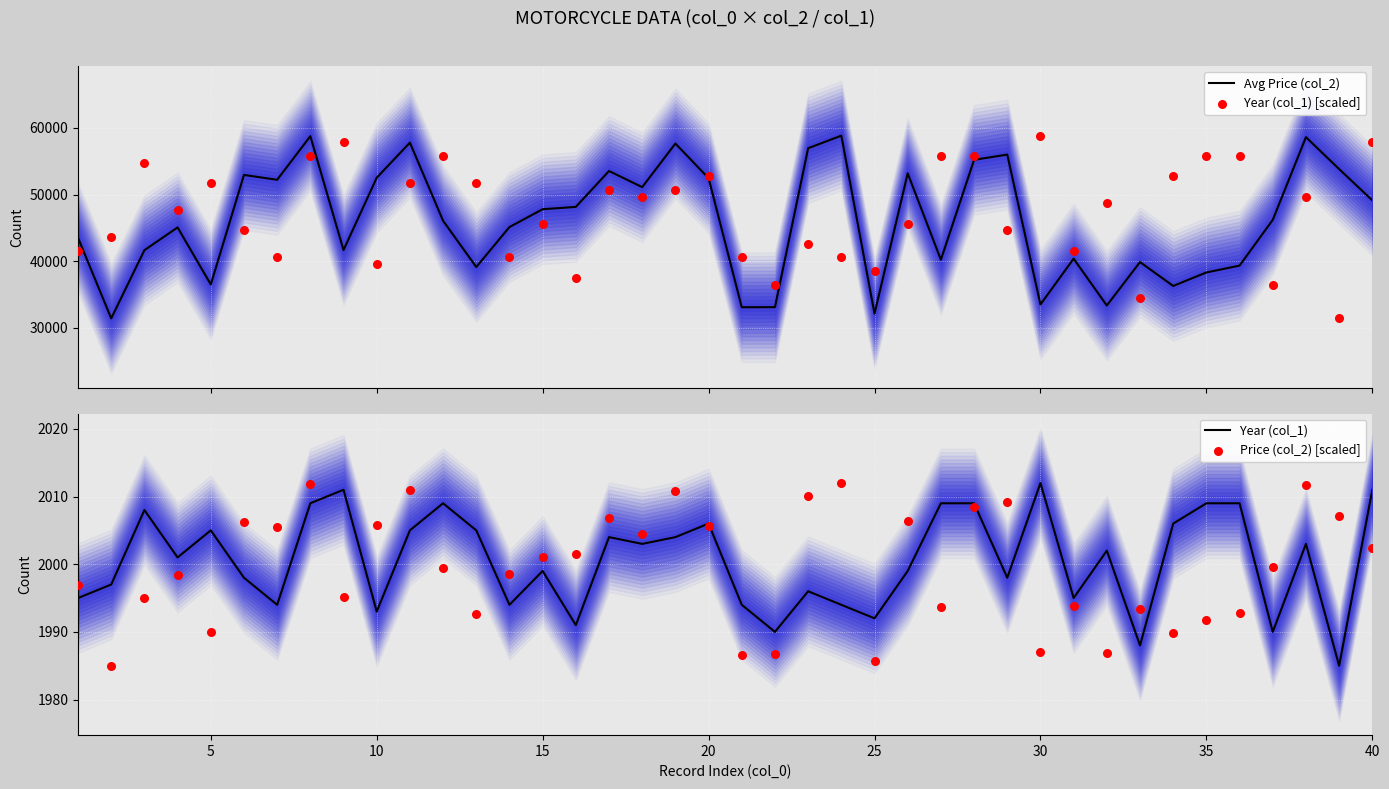

What are all the series names shown in the legend?

Avg Price (col_2), Year (col_1) [scaled], Year (col_1), Price (col_2) [scaled]